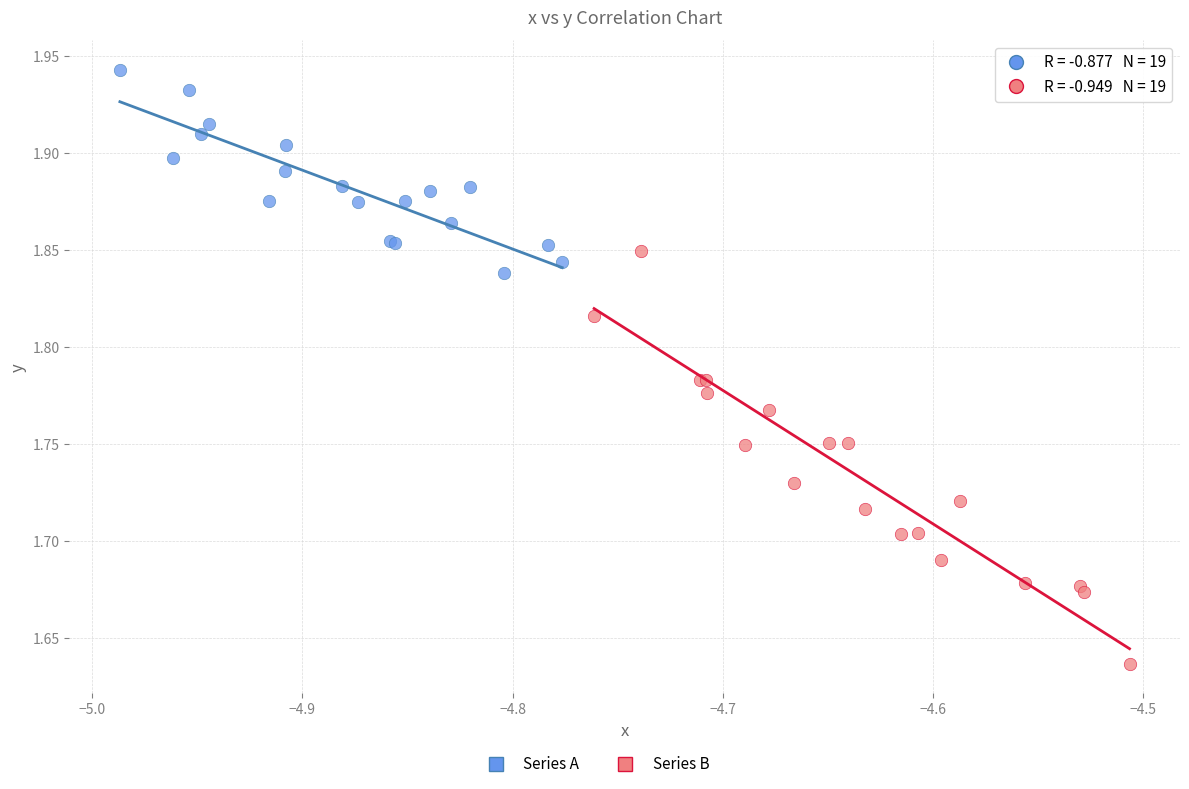

Which series has the largest Y range (max minus min)?

Series B